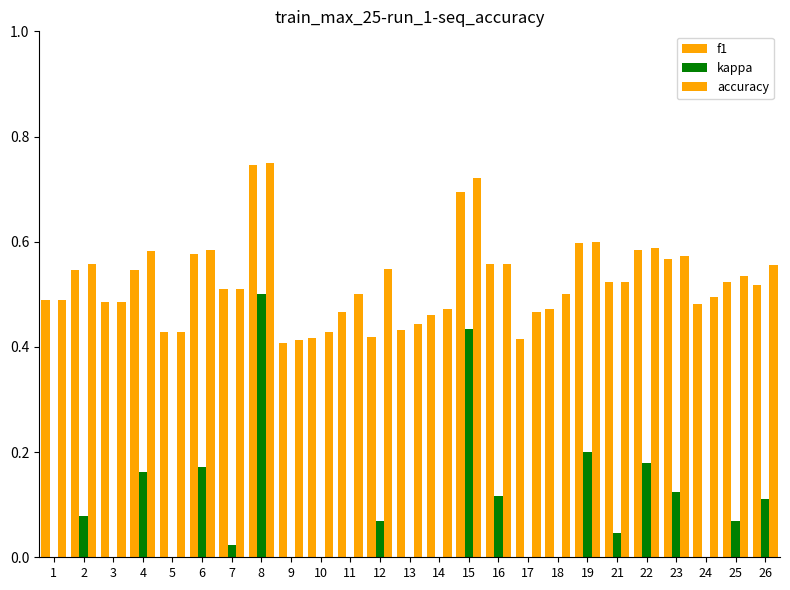

Which series has the largest total across all categories?

accuracy